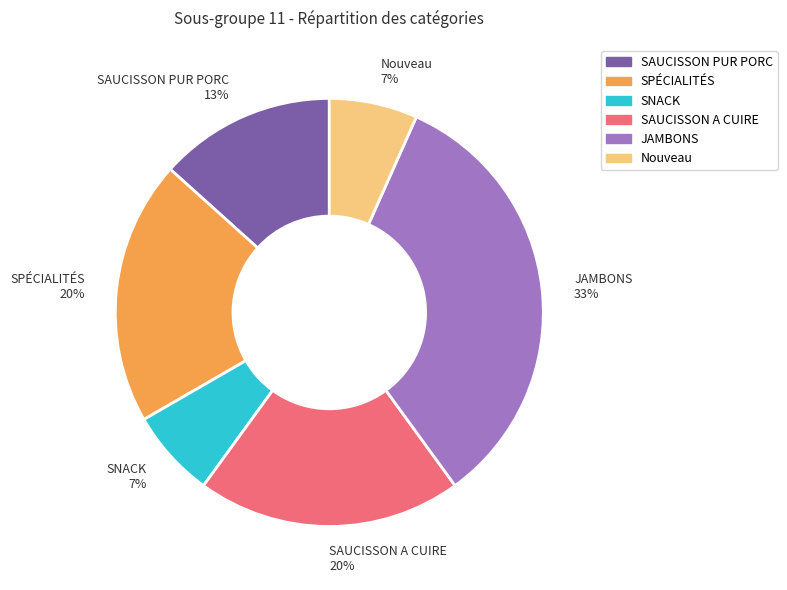

How many slices are in this pie chart?

6